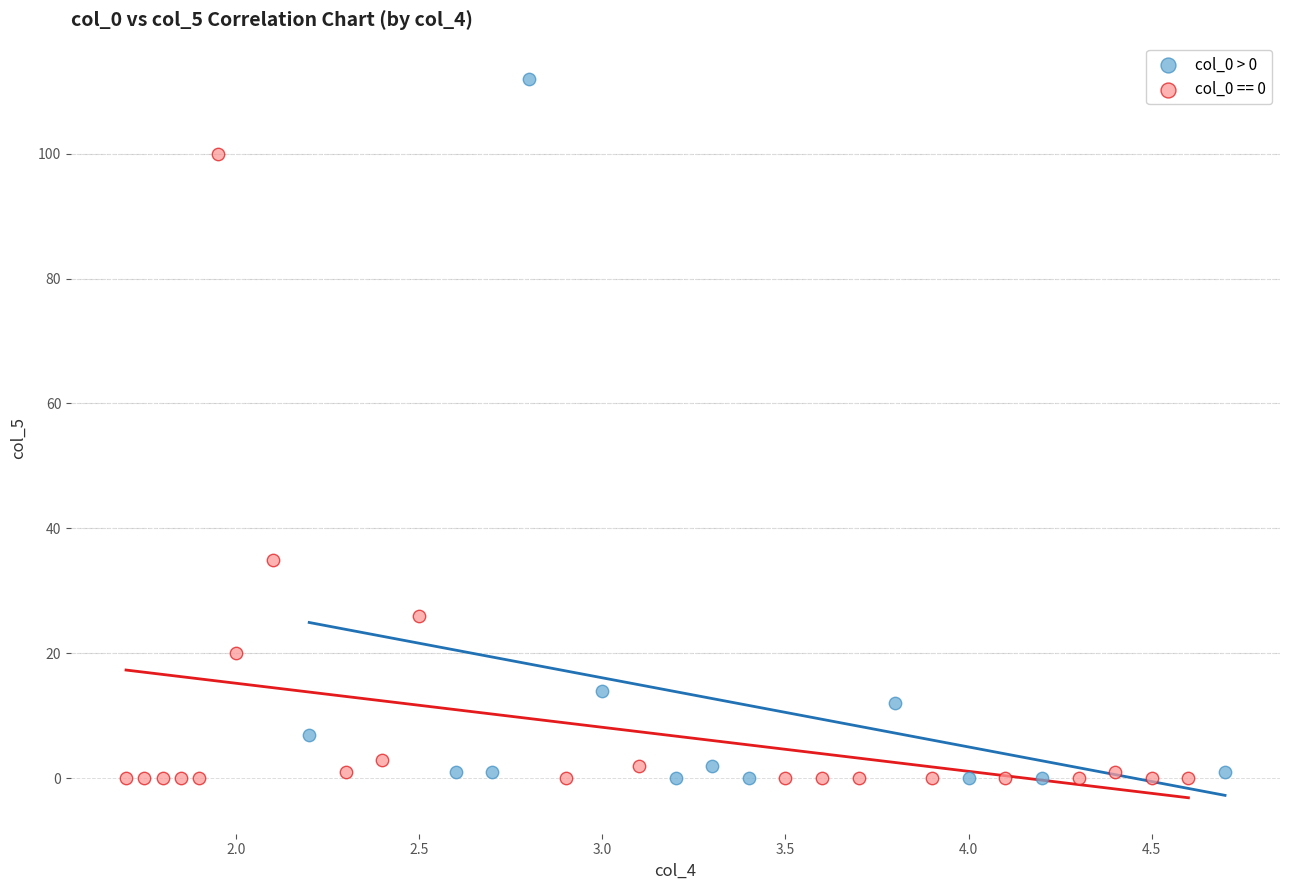

Which series reaches the maximum Y coordinate?

col_0 > 0